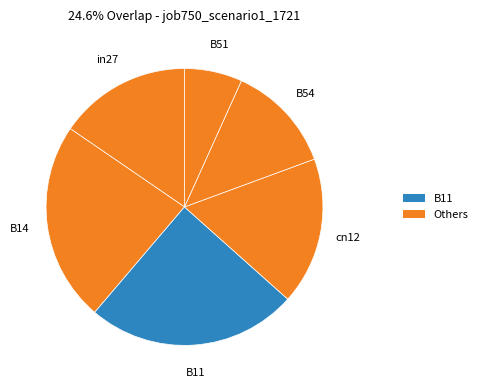

Count the number of slices in the pie.

6